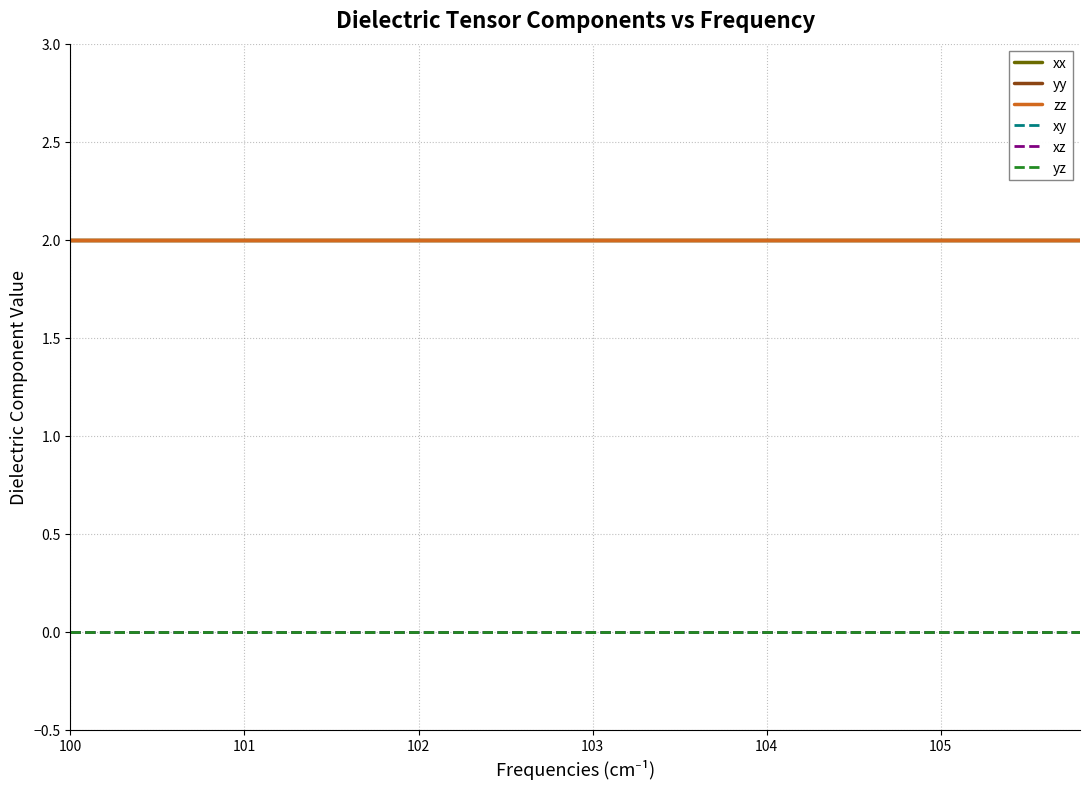

Is this an area chart (filled region under the line)?

No